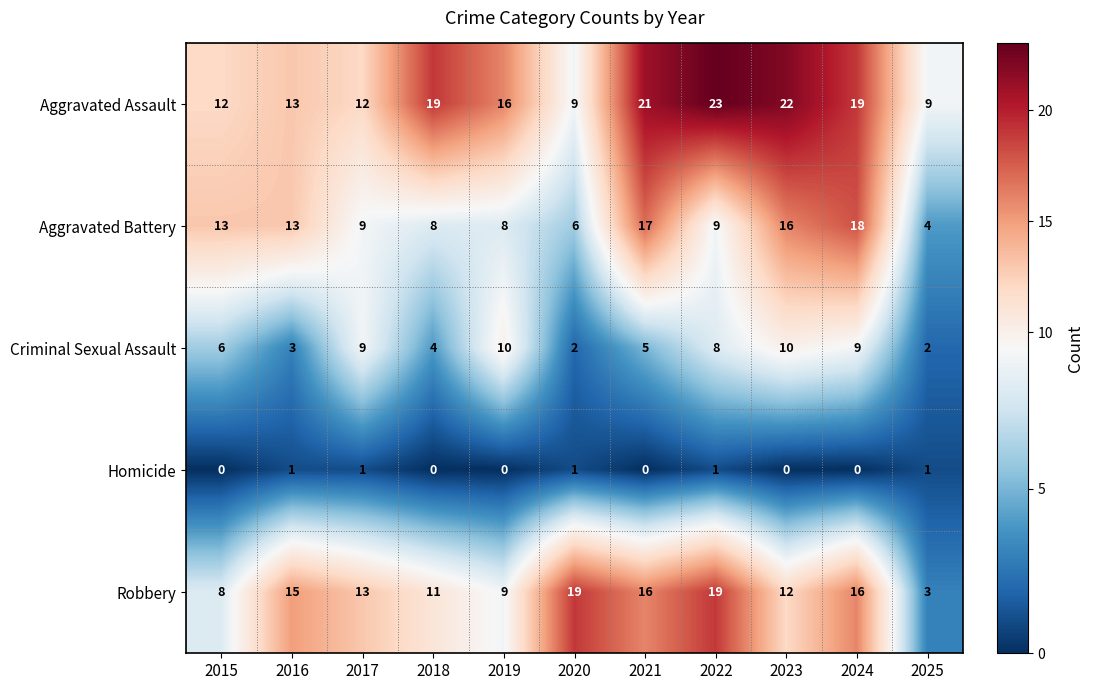

At 2023, list the series in order from smallest to largest.

Homicide, Criminal Sexual Assault, Robbery, Aggravated Battery, Aggravated Assault